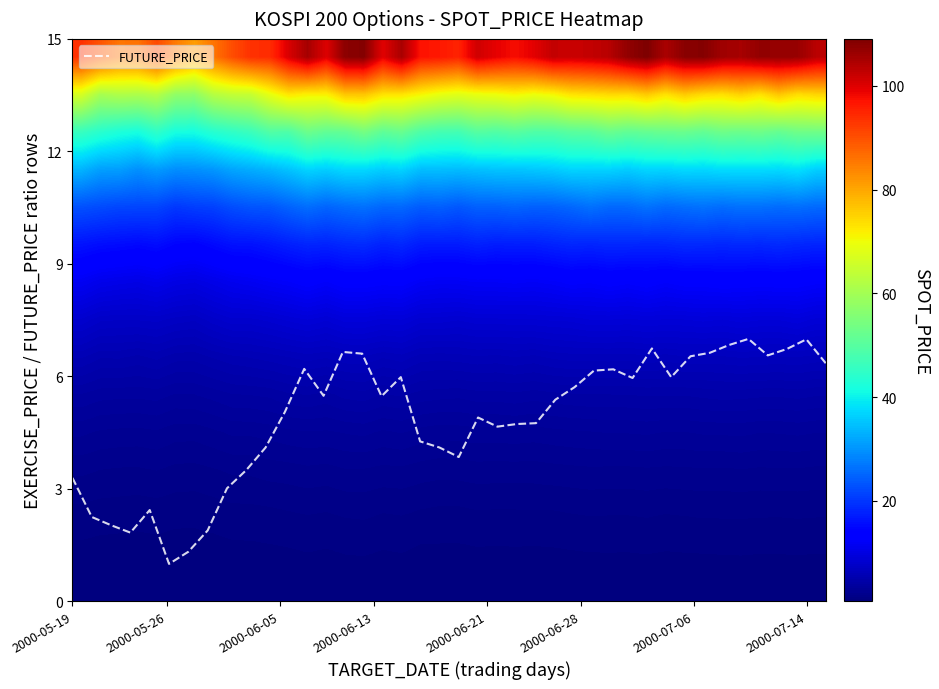

How many categories are shown in the chart?

40